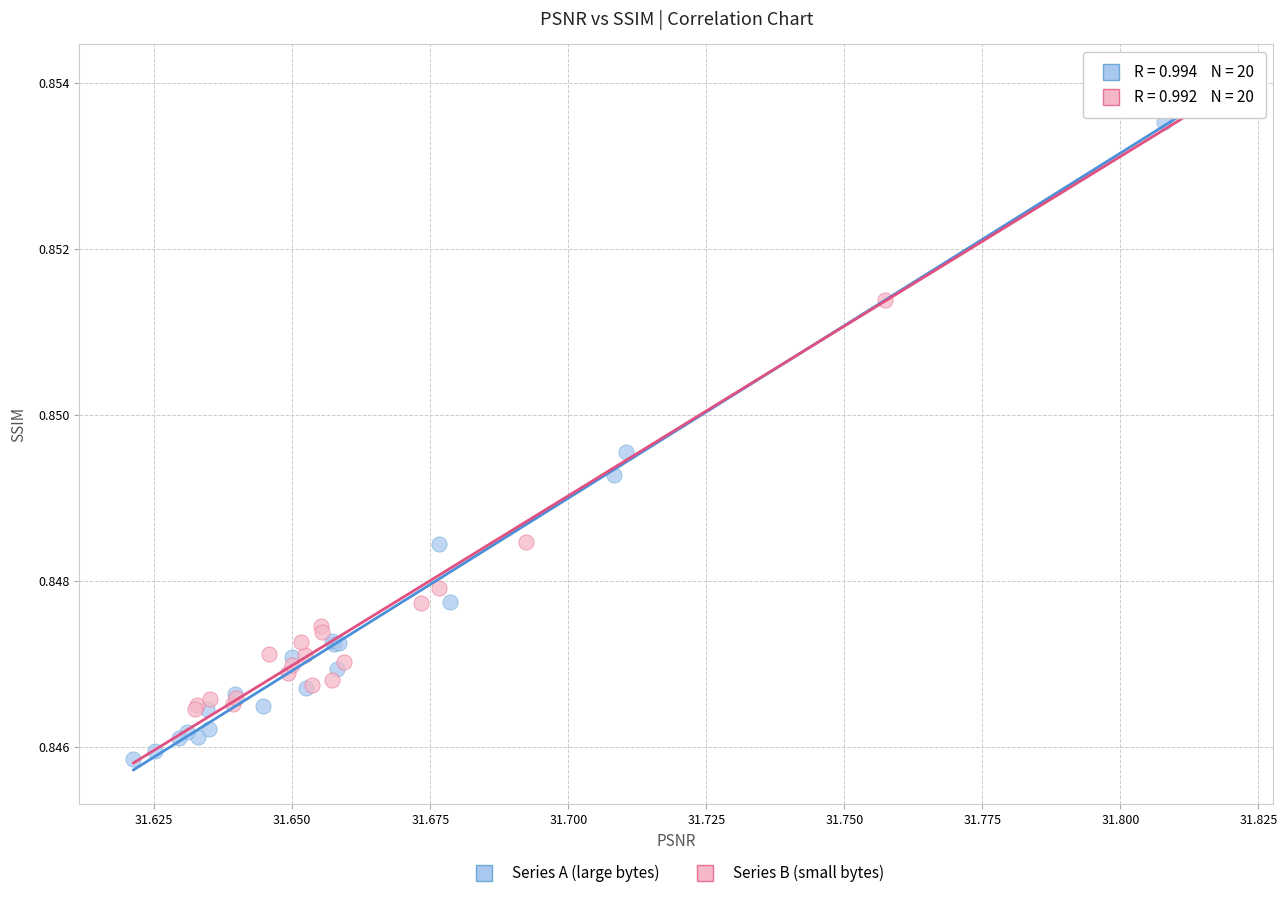

Which series reaches the minimum Y coordinate?

Series A (large bytes)